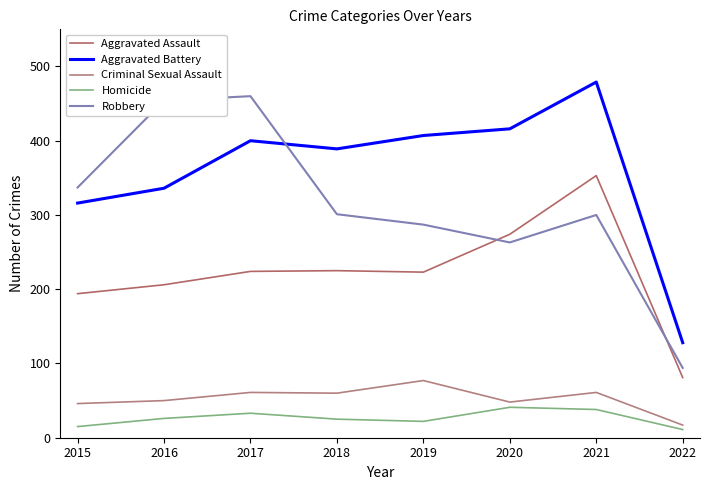

In Aggravated Assault, how many points are higher than both neighbors (excluding endpoints)?

2